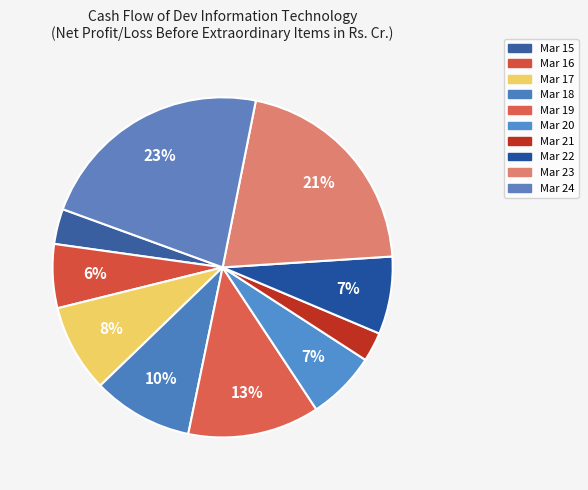

How many slices are in this pie chart?

10